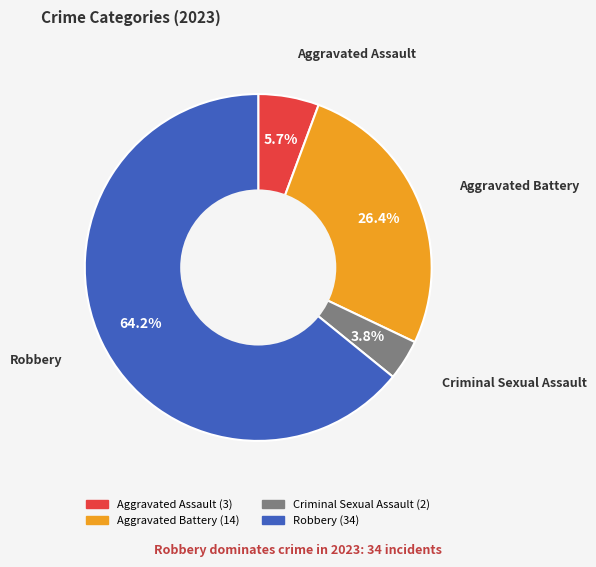

How many segments does this pie chart have?

4